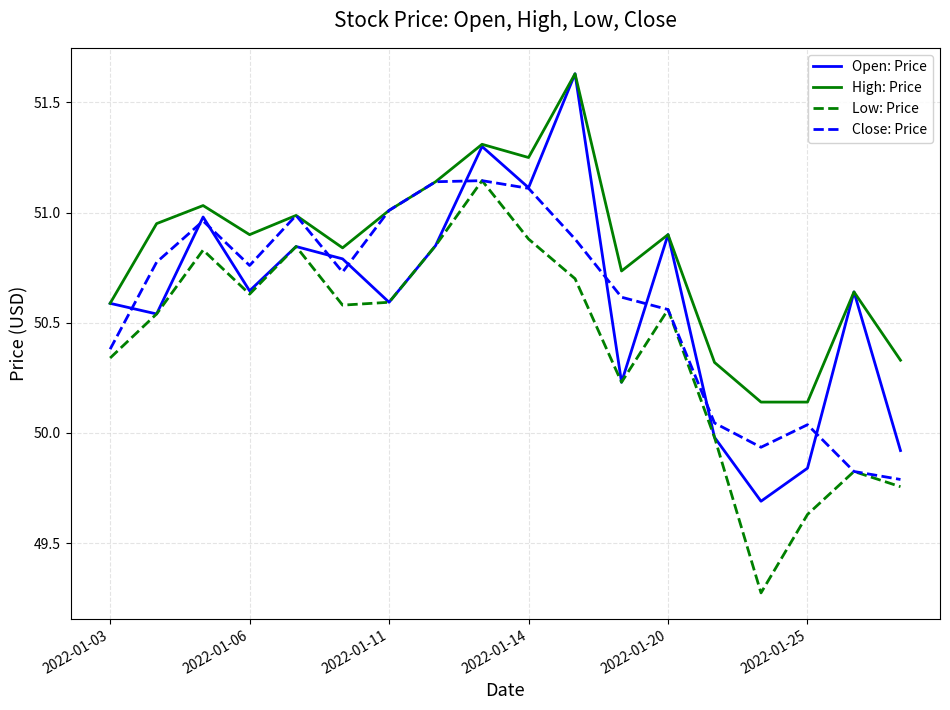

Which series has the largest total across all categories?

High: Price